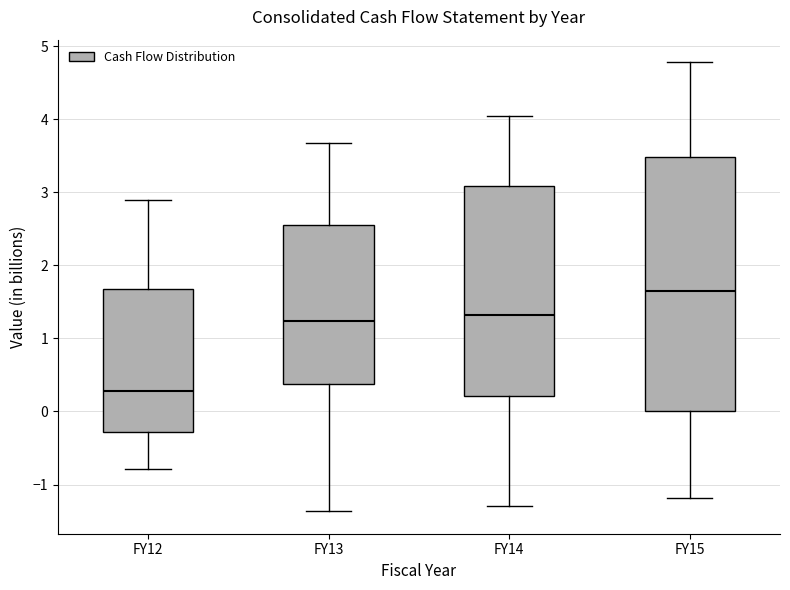

Where is the upper edge of the box for FY12 on the y-axis? The values are not printed on the chart, so give them approximately, as read against the axis.

1.7